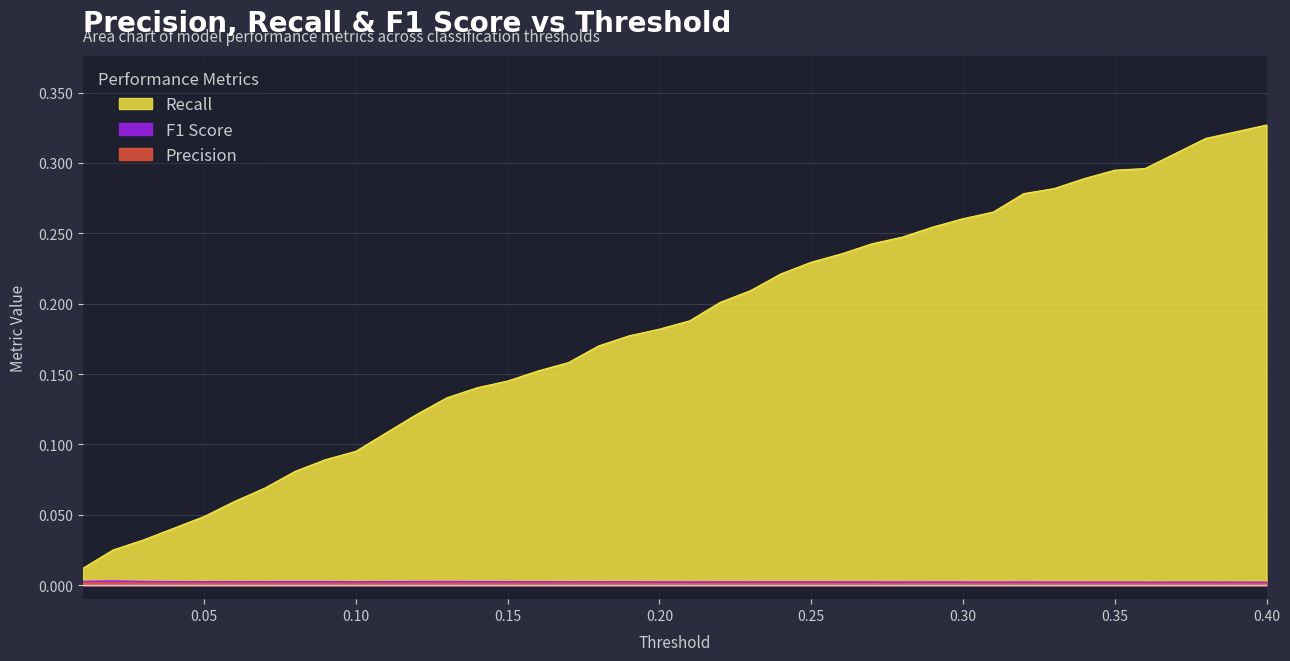

In F1 Score, how many points are lower than both neighbors (excluding endpoints)?

8